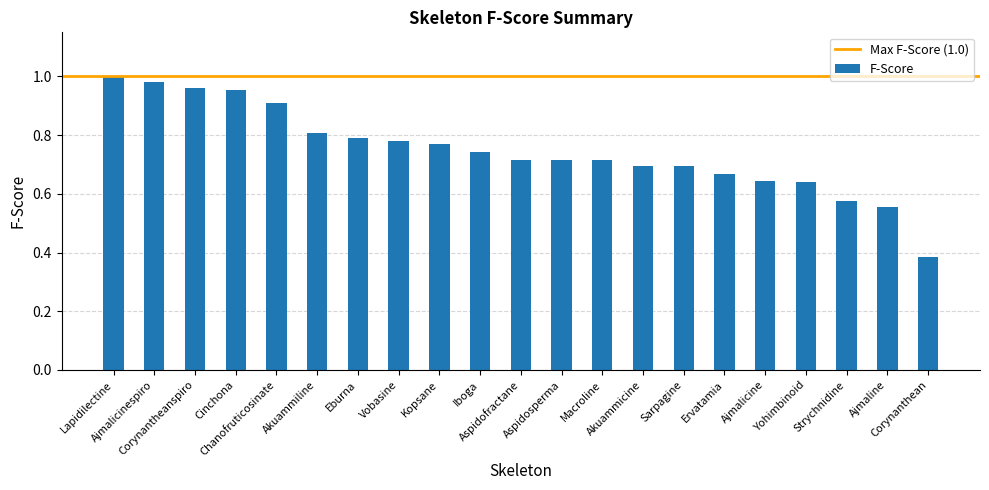

What is the label of the 12th bar from the left?

Aspidosperma